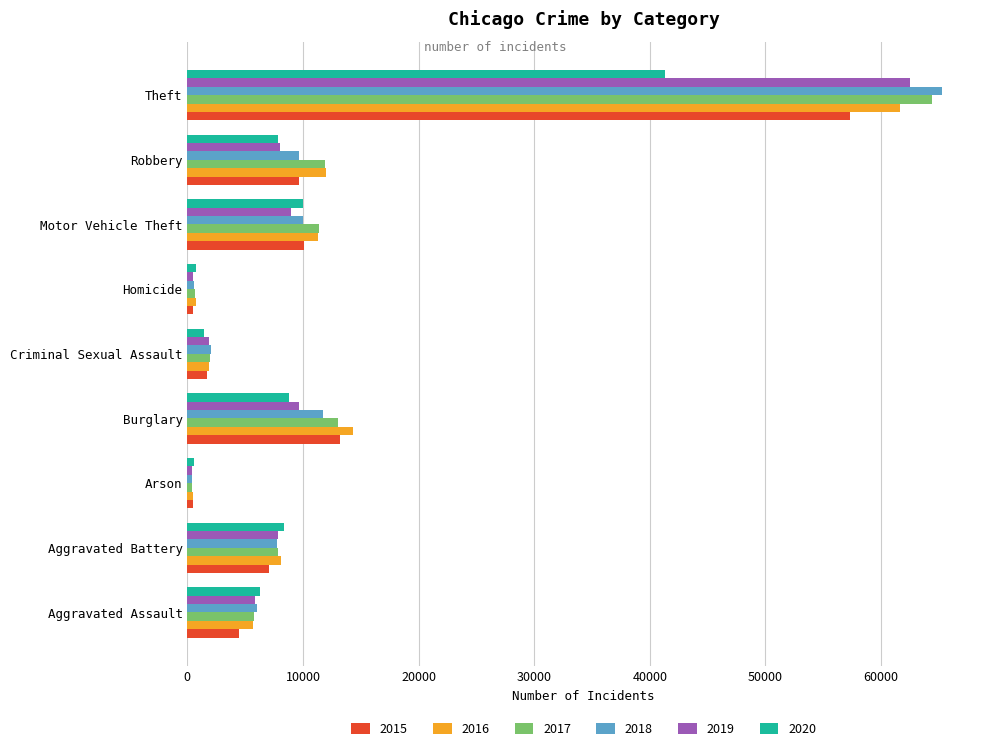

What value does the 2020 series have at Burglary?

8758